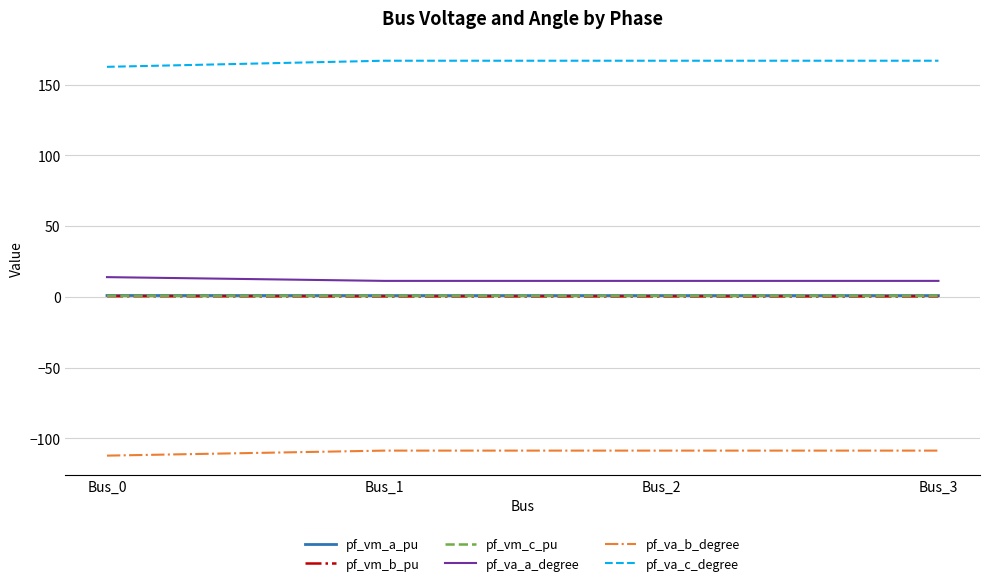

At how many categories does at least one series exceed 1?

4